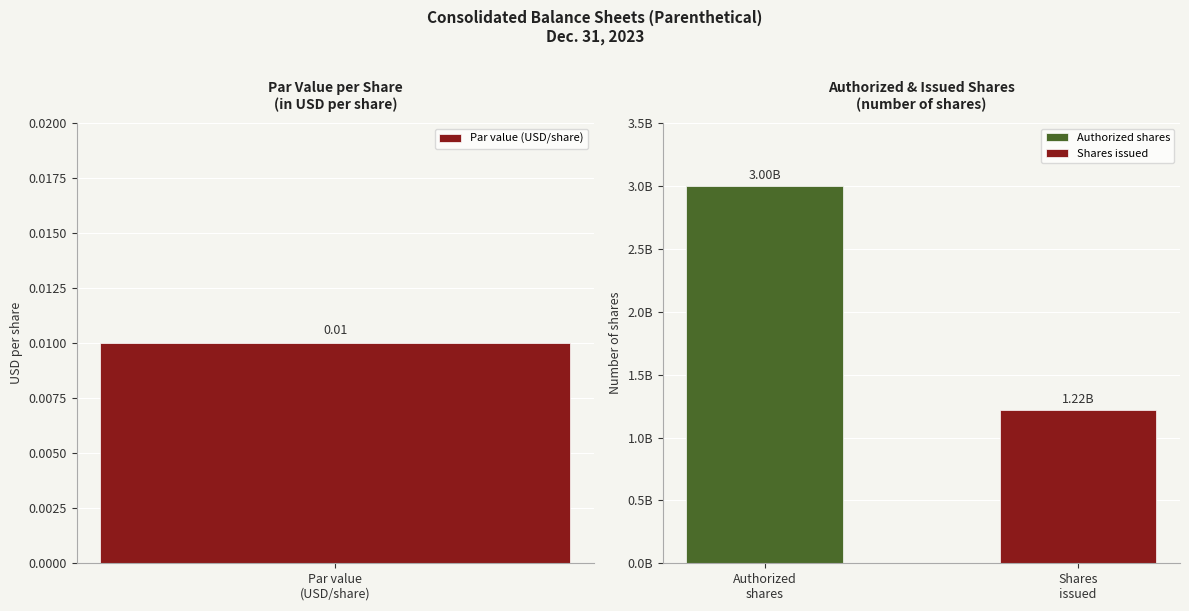

What is the difference between the values at Authorized
shares and Par value
(USD/share)?

3000000000.0